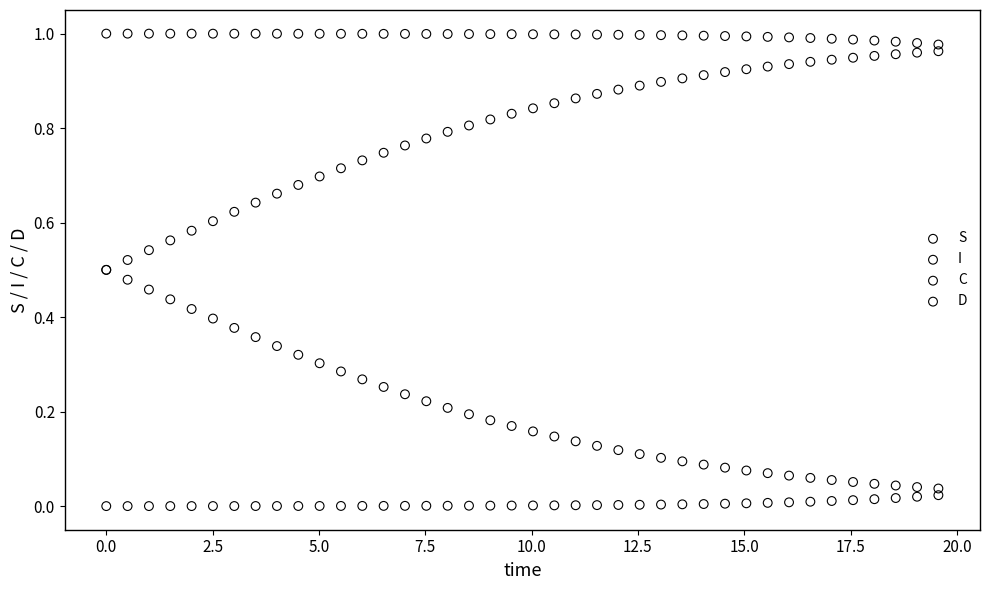

What are all the series names shown in the legend?

S, I, C, D